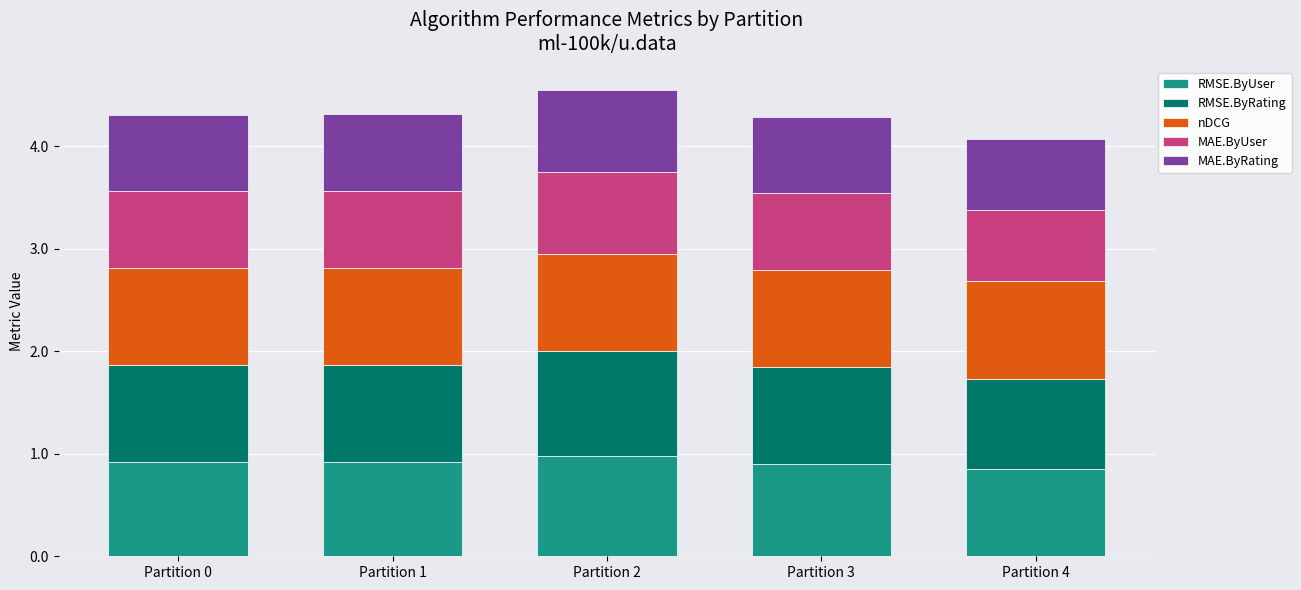

What is the total value across all series at Partition 1?

4.3